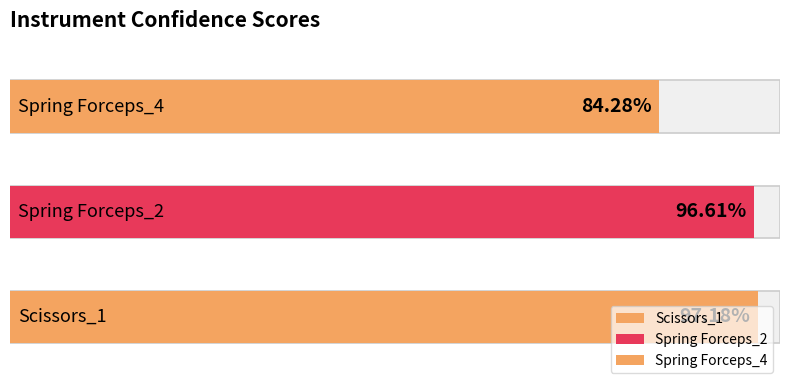

What is the sum of the values at Spring Forceps_2 and Scissors_1?

1.9